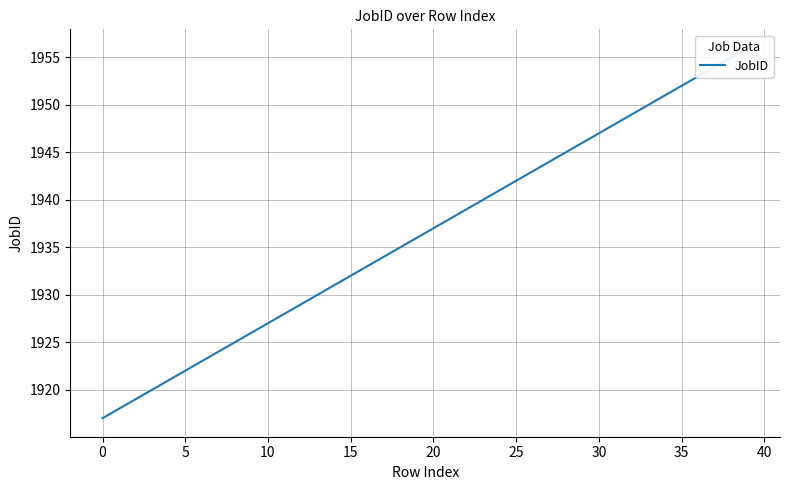

Which label corresponds to the largest value in the chart?

39